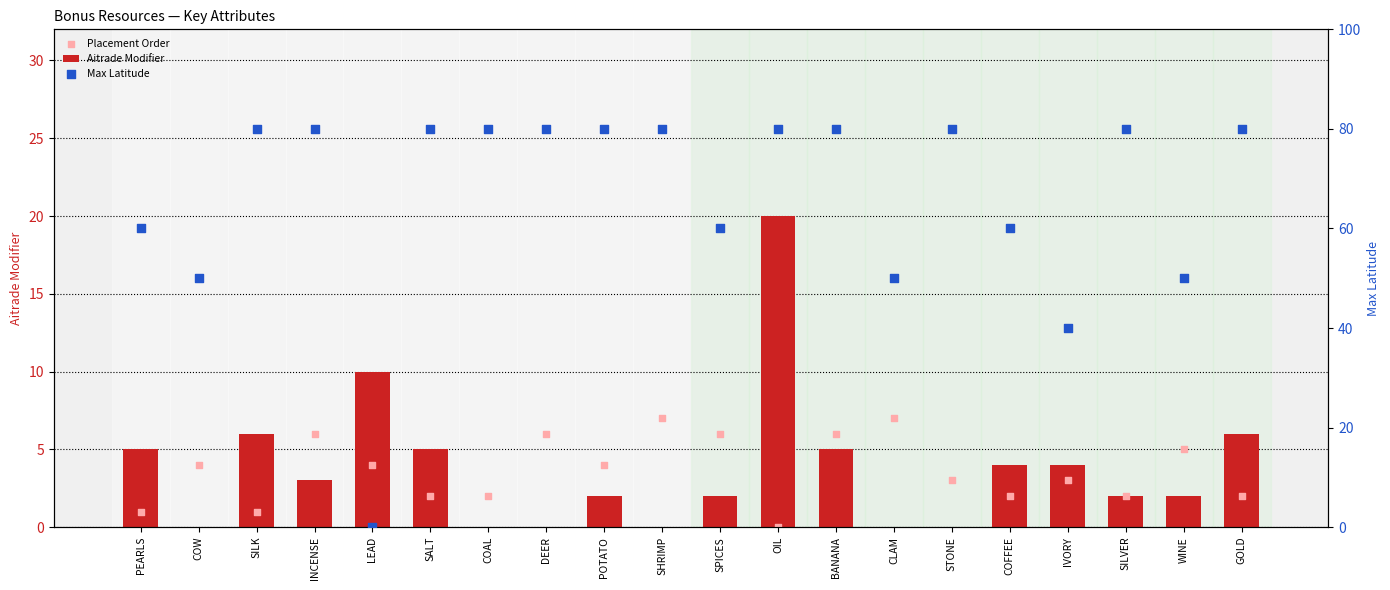

At how many categories does at least one series exceed 13?

19